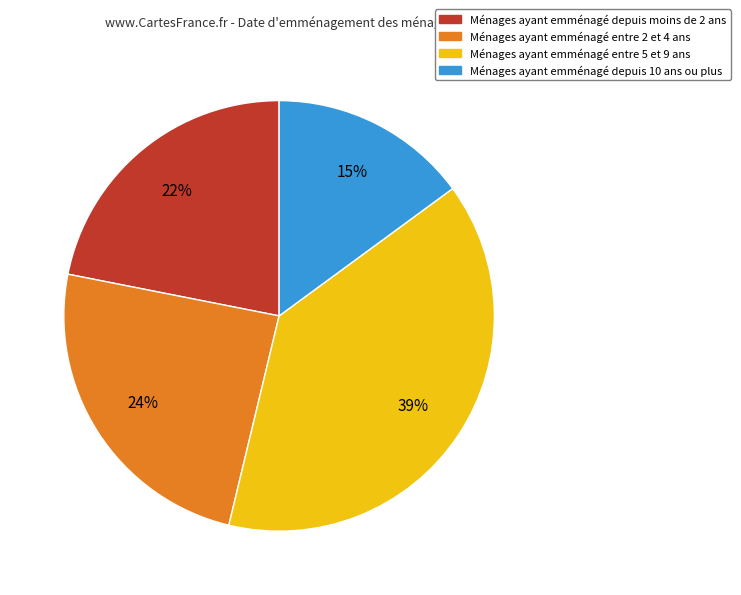

To the nearest percent, what is the average slice percentage?

25%